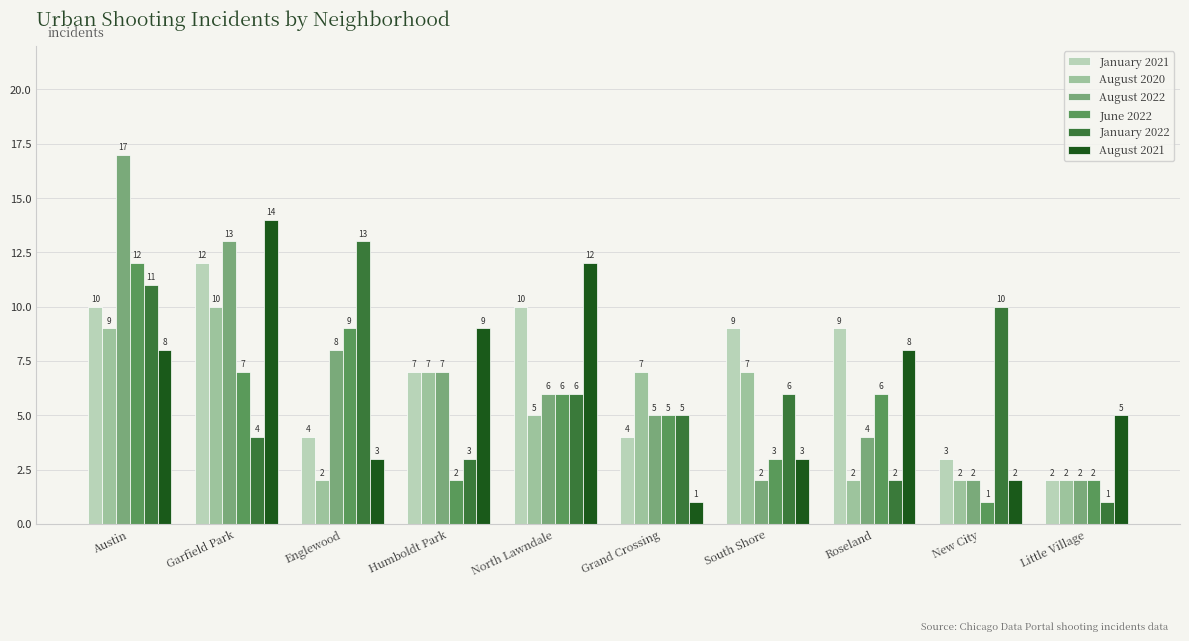

Reading left to right, transcribe all the data shown in this chart.

January 2021: 10	12	4	7	10	4	9	9	3	2
August 2020: 9	10	2	7	5	7	7	2	2	2
August 2022: 17	13	8	7	6	5	2	4	2	2
June 2022: 12	7	9	2	6	5	3	6	1	2
January 2022: 11	4	13	3	6	5	6	2	10	1
August 2021: 8	14	3	9	12	1	3	8	2	5